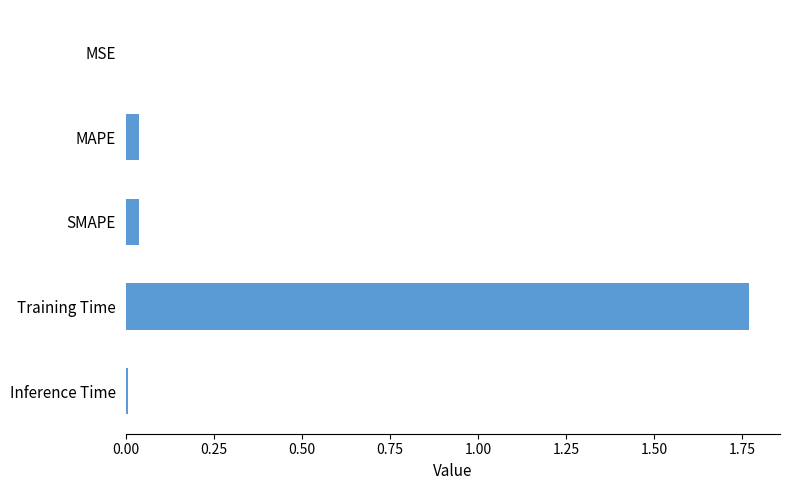

What is the sum of all values?

1.9